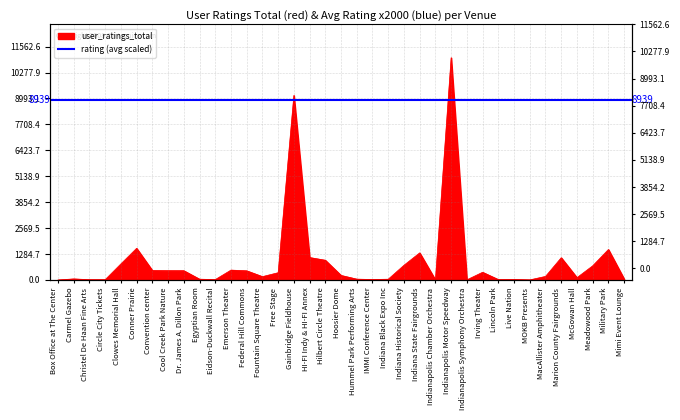

How many lines are shown in the chart?

1